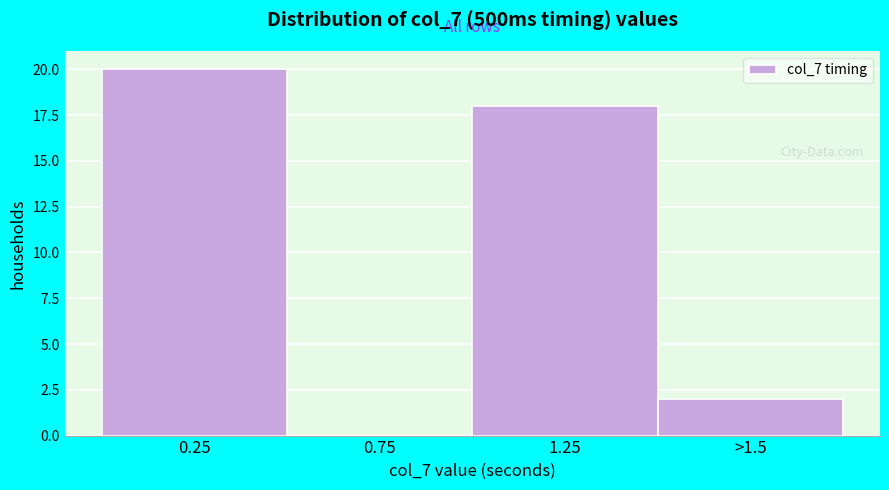

Reading right to left, list all the values displayed in this chart.

>1.5=2	1.25=18	0.75=0	0.25=20